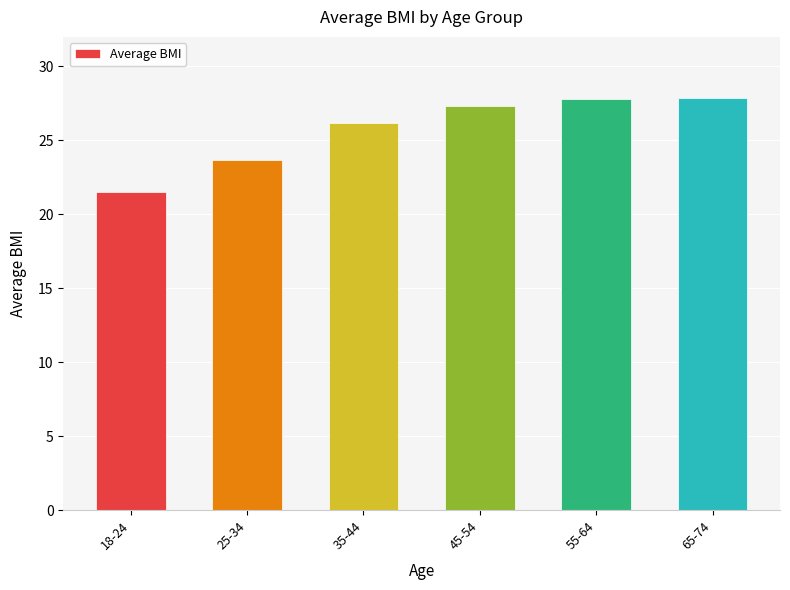

True or false: the data shows 23.7 at 25-34.

True